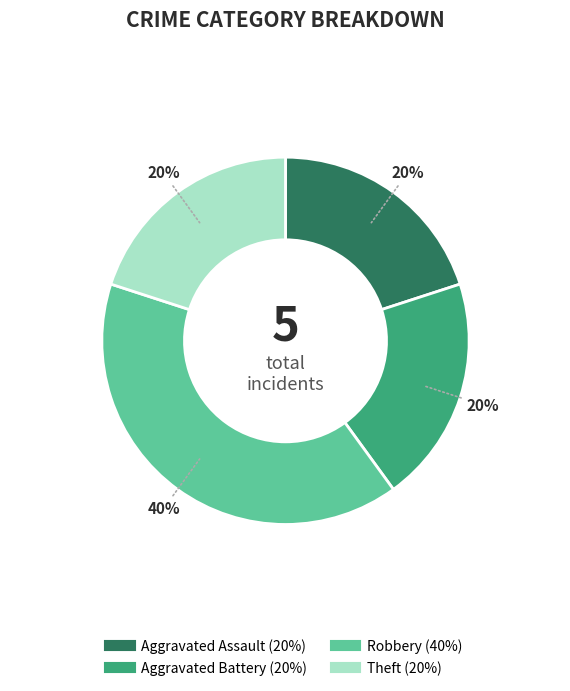

What is the largest slice in the pie chart?

Robbery